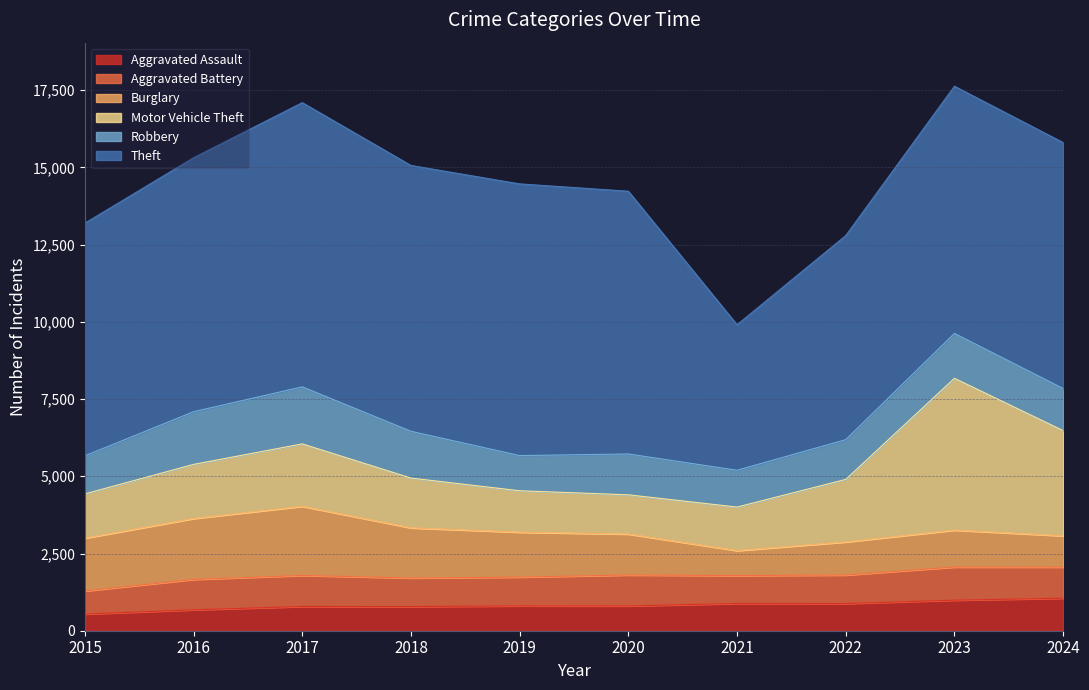

Where does the Aggravated Assault series first go above 805?

2021